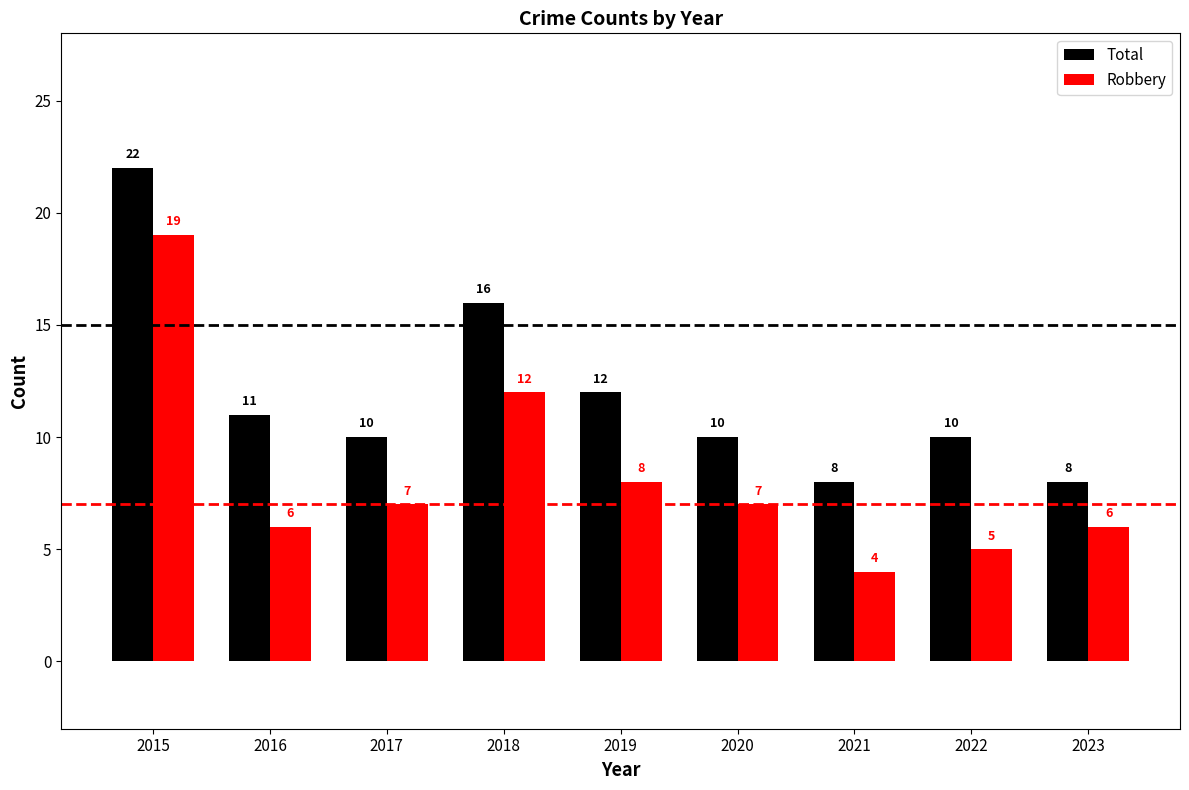

What is the greatest value displayed?

22